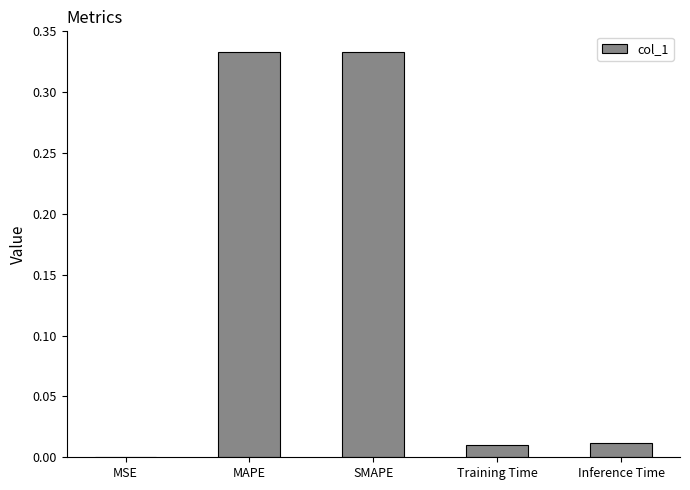

Between Training Time and MAPE, which is larger?

MAPE